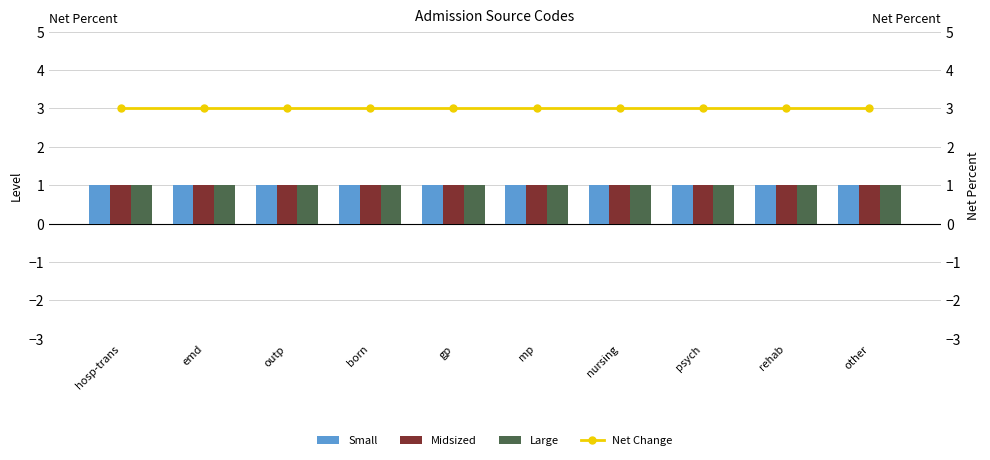

What are all the series names shown in the legend?

Small, Midsized, Large, Net Change